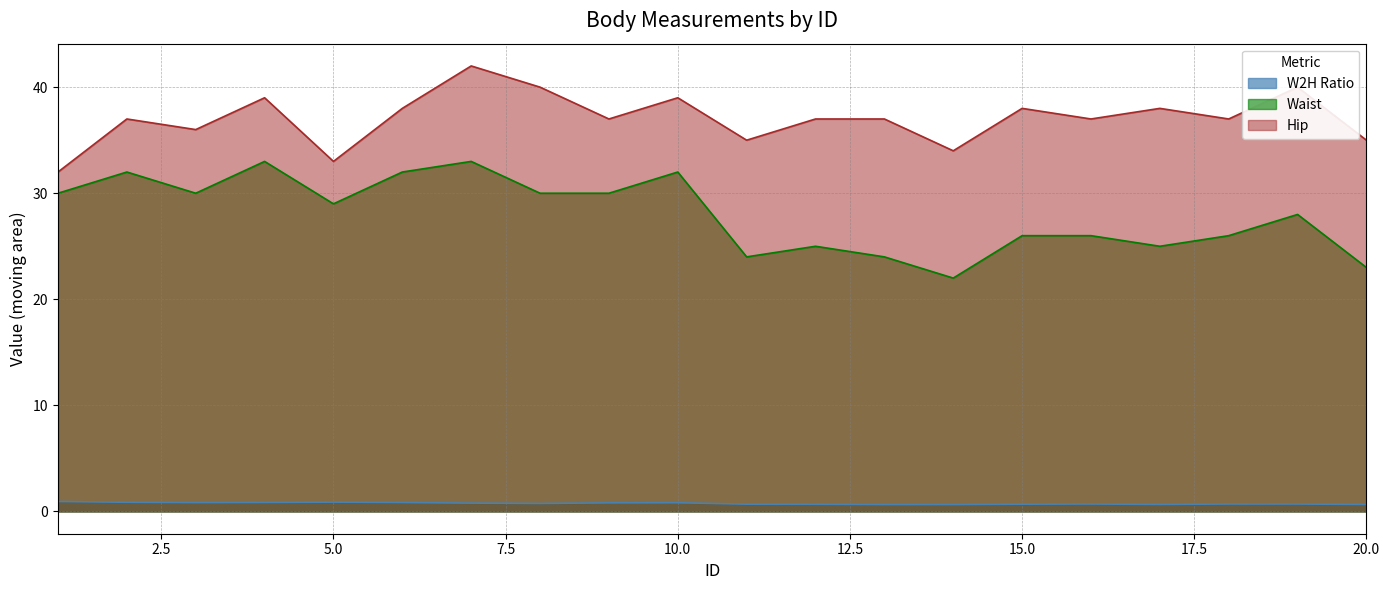

What is the difference between the maximum and minimum values in the Waist series?

11.0